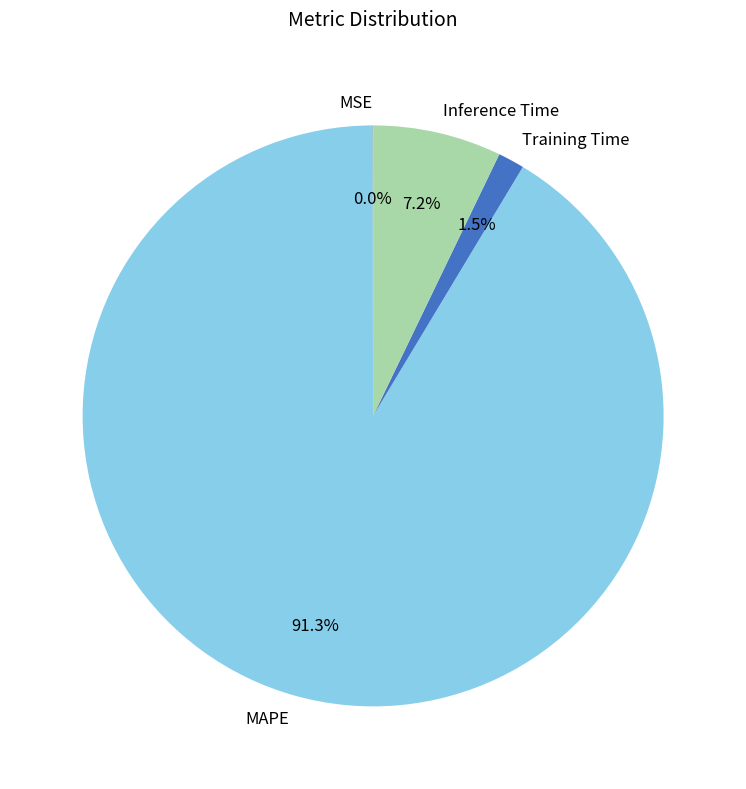

Is Inference Time the majority of the pie?

No